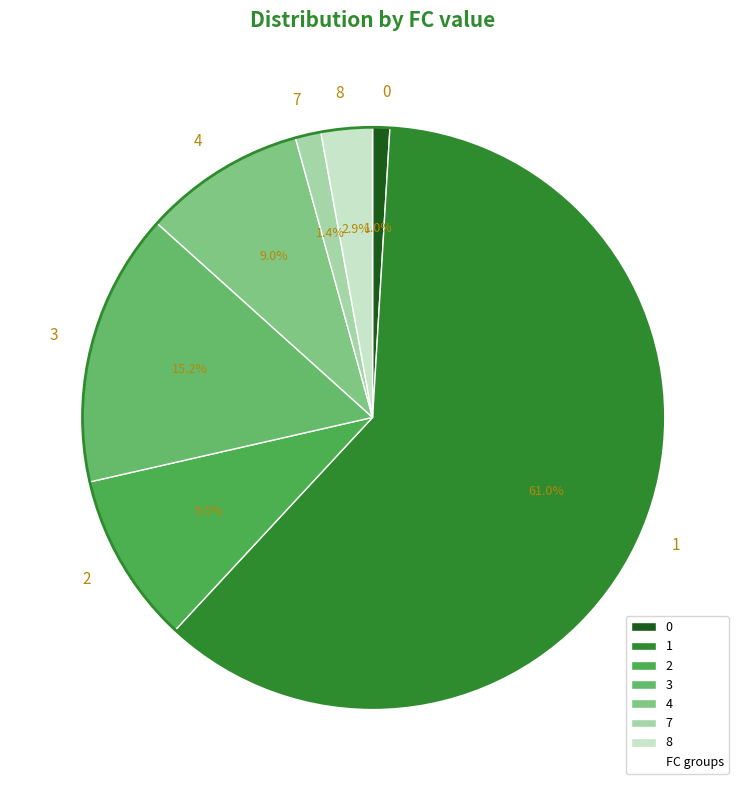

To the nearest percent, what percentage of the pie is 1?

61%